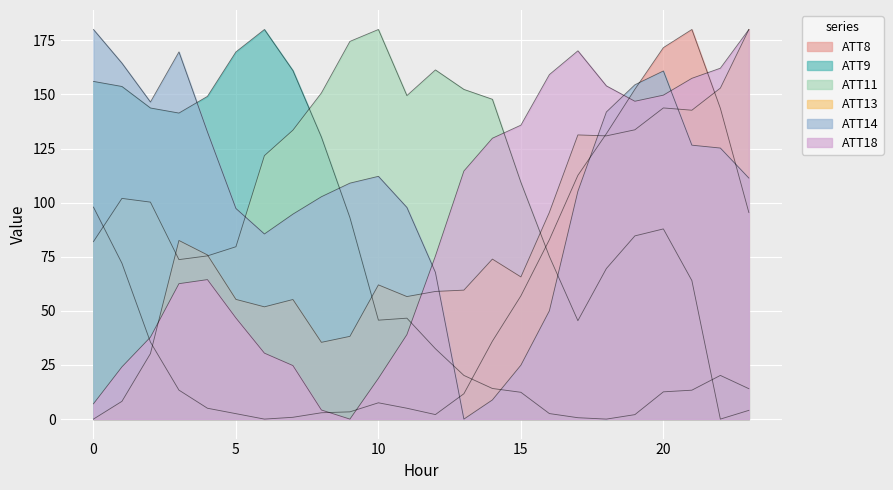

After their last crossing, which series has the higher values: ATT18 or ATT14?

ATT18